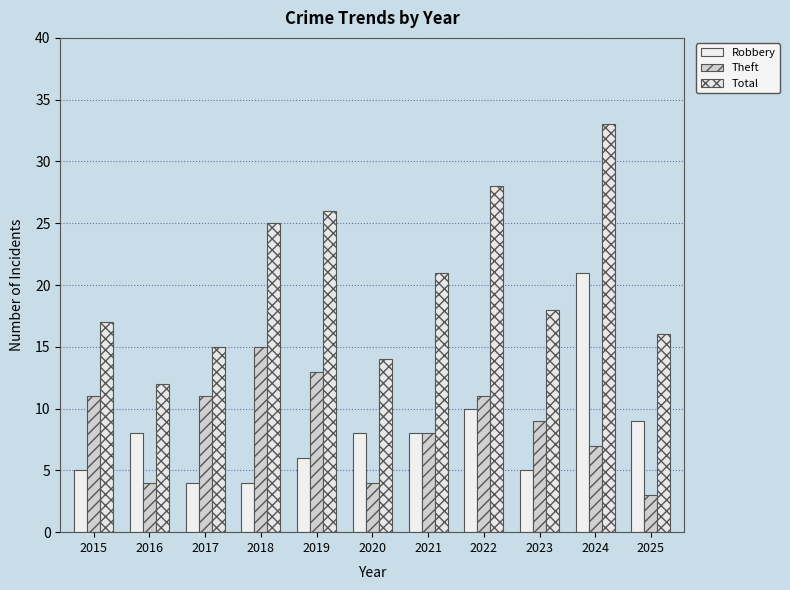

At how many categories does at least one series exceed 25?

3